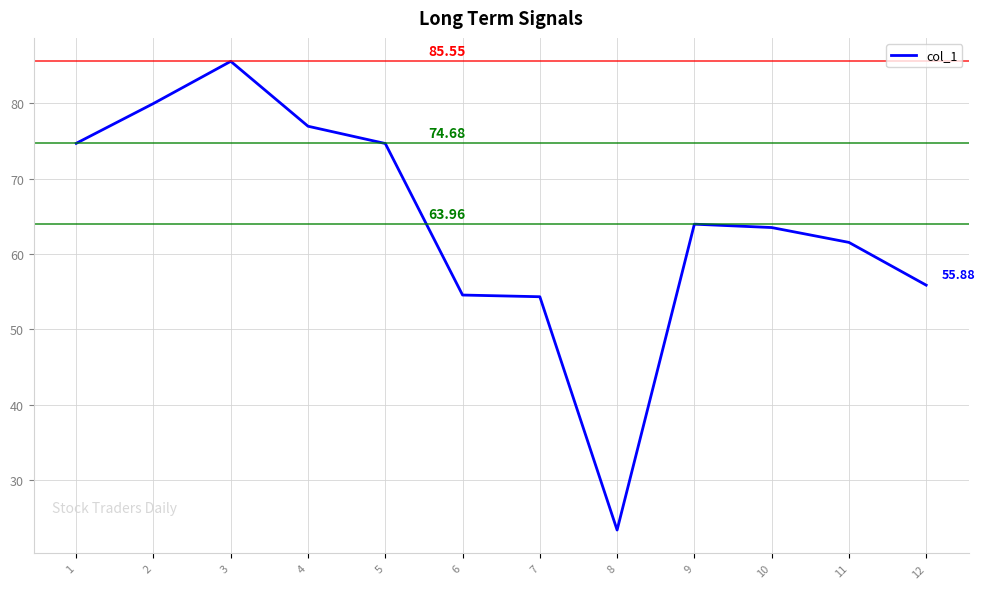

What is the difference between the values at 10 and 8?

40.1